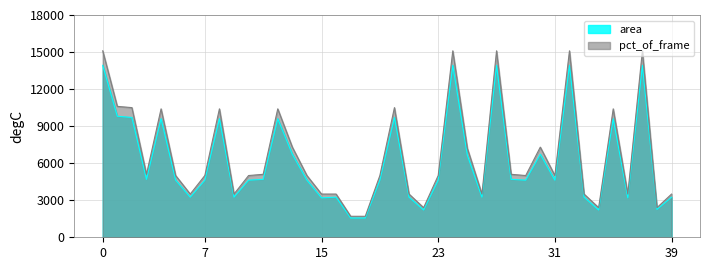

At which category does the chart reach its minimum across all series?

17